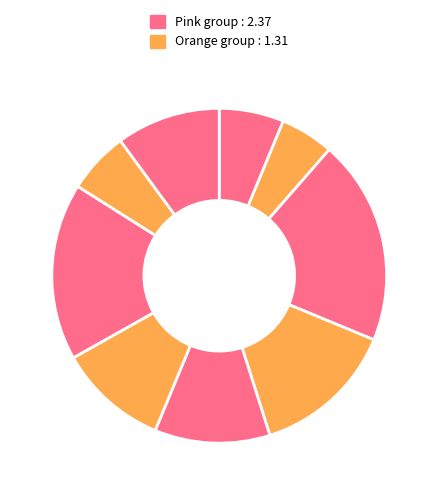

Count the number of slices in the pie.

9